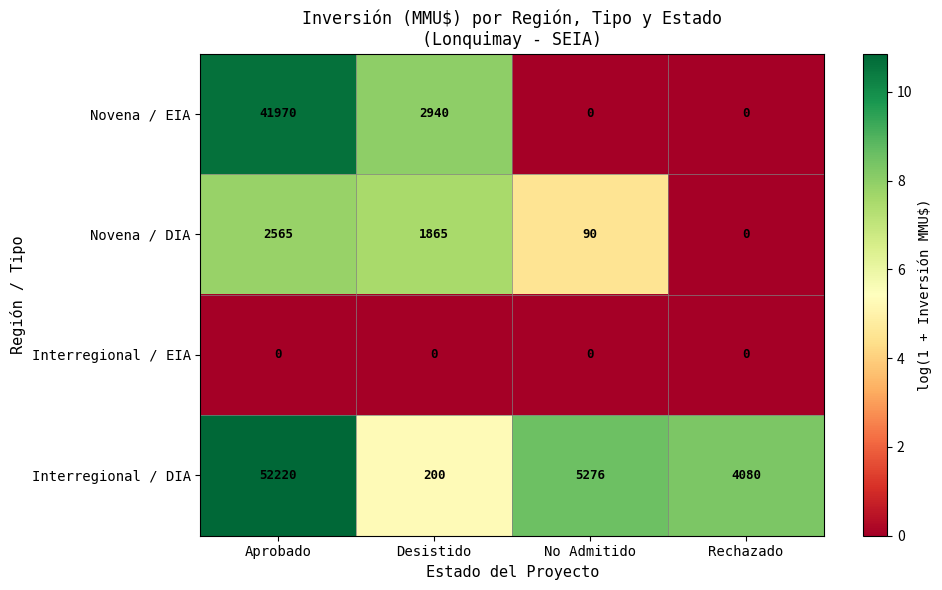

Which series changed the most between Aprobado and Rechazado?

Interregional / DIA